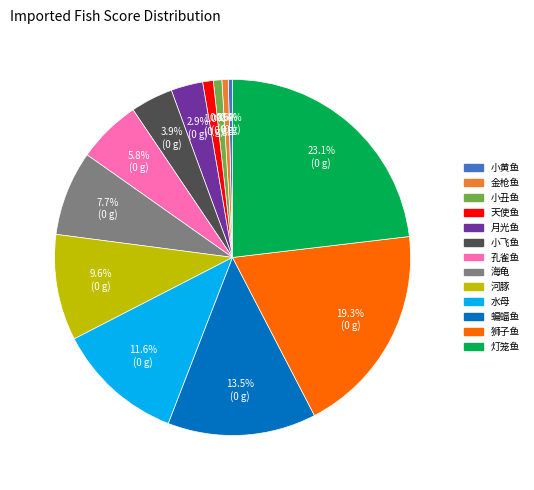

Count the number of slices in the pie.

13